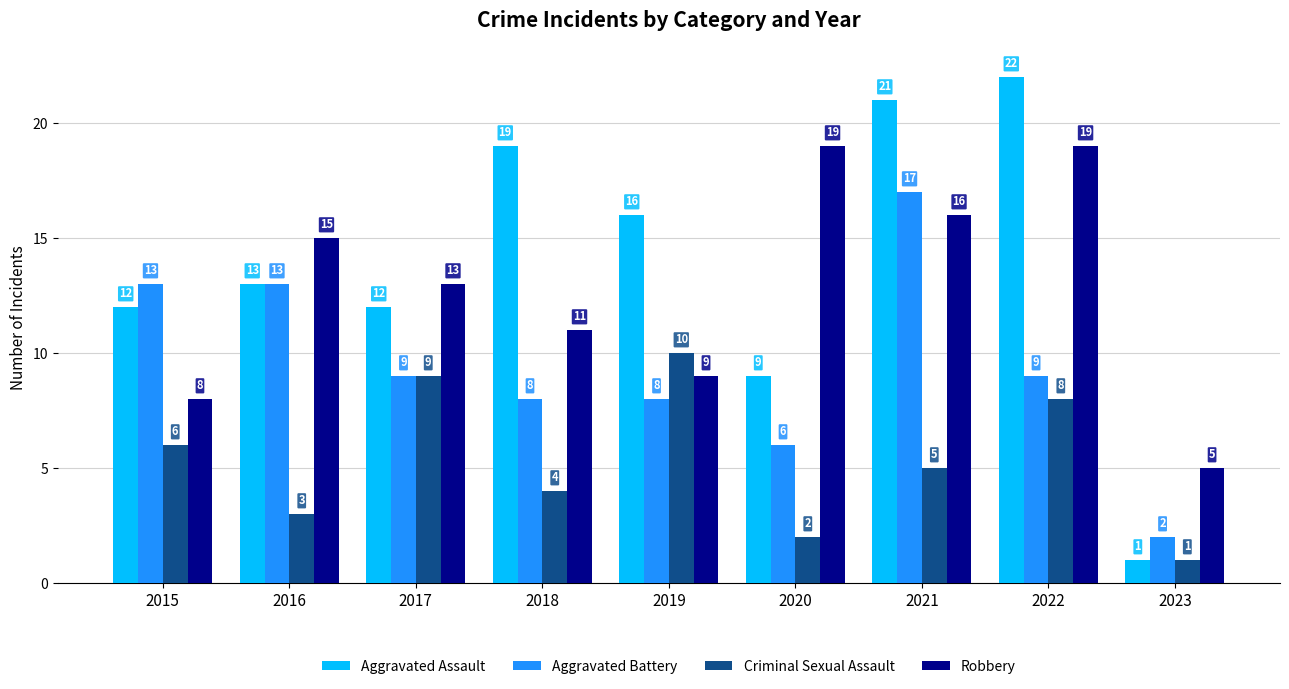

List the labels in order of Criminal Sexual Assault value, largest first.

2019, 2017, 2022, 2015, 2021, 2018, 2016, 2020, 2023